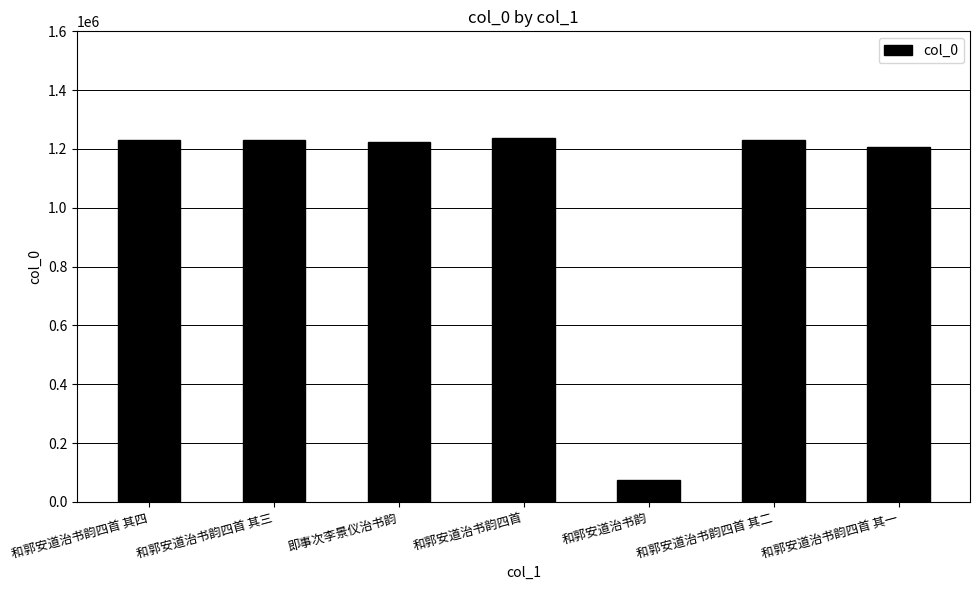

What is the sum of the values at 和郭安道治书韵四首 and 和郭安道治书韵四首 其四?

2466613